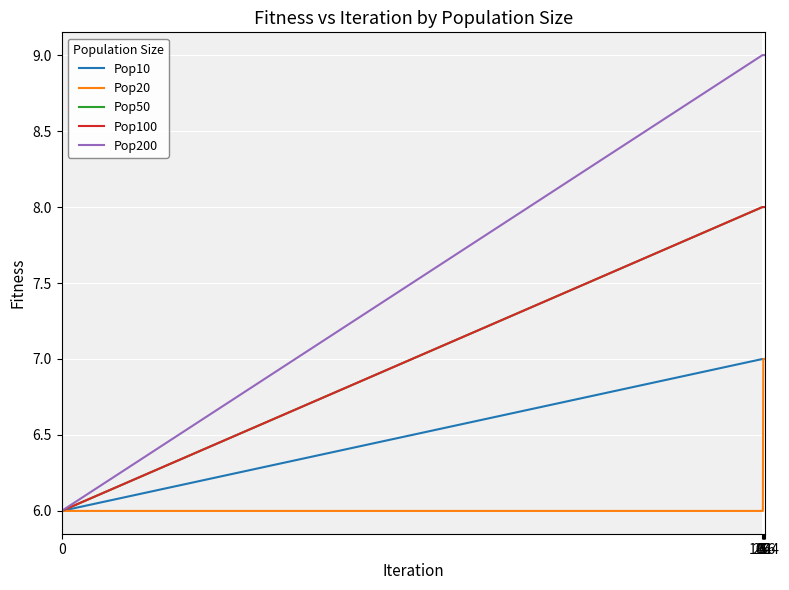

What is the minimum value for Pop20?

6